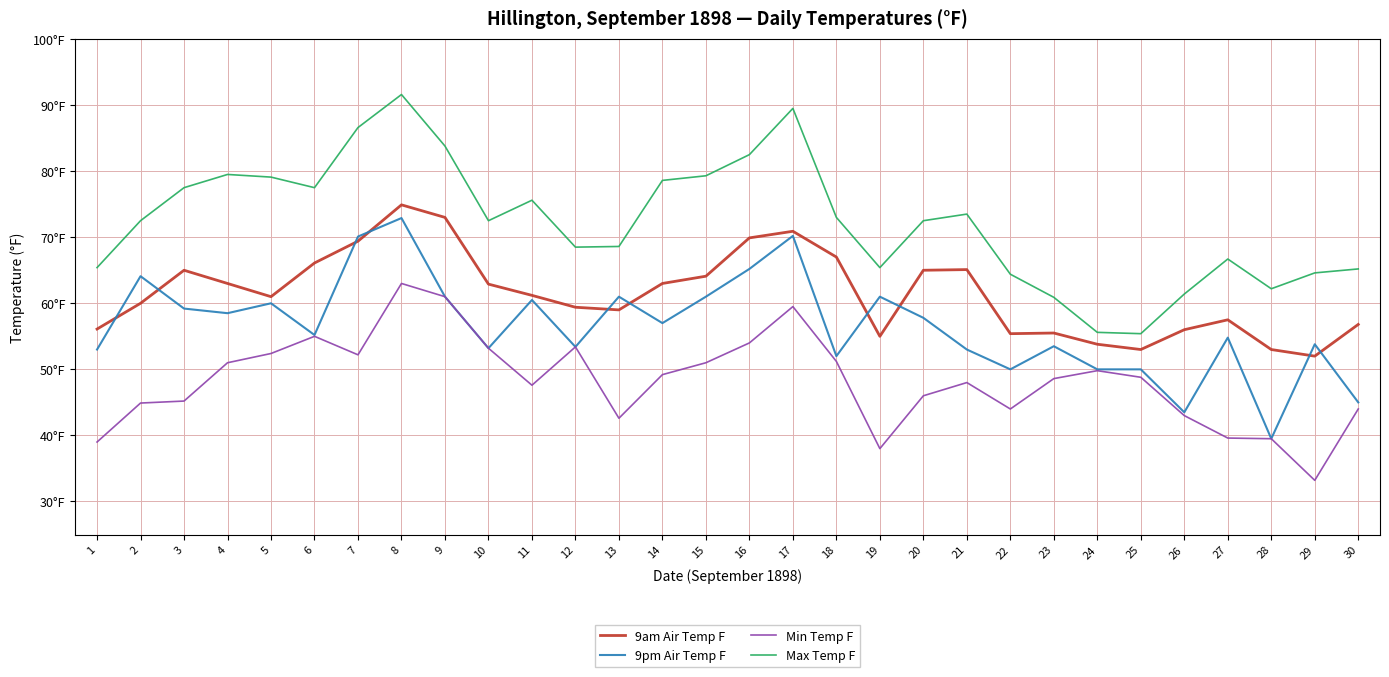

At which category does 9pm Air Temp F reach its first local peak?

2